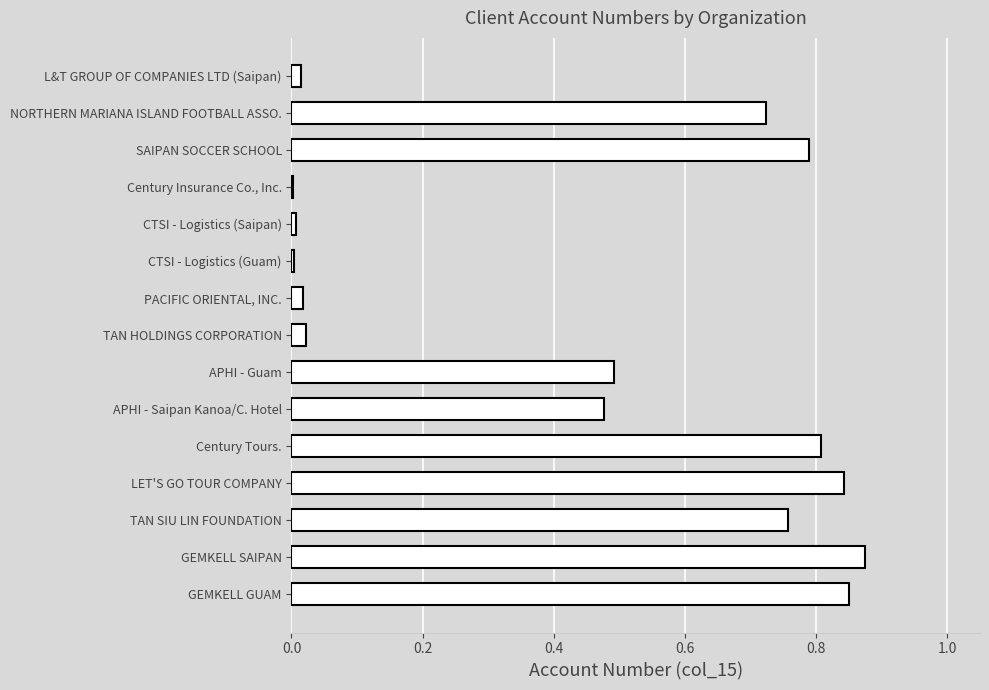

Between L&T GROUP OF COMPANIES LTD (Saipan) and GEMKELL GUAM, which is larger?

GEMKELL GUAM